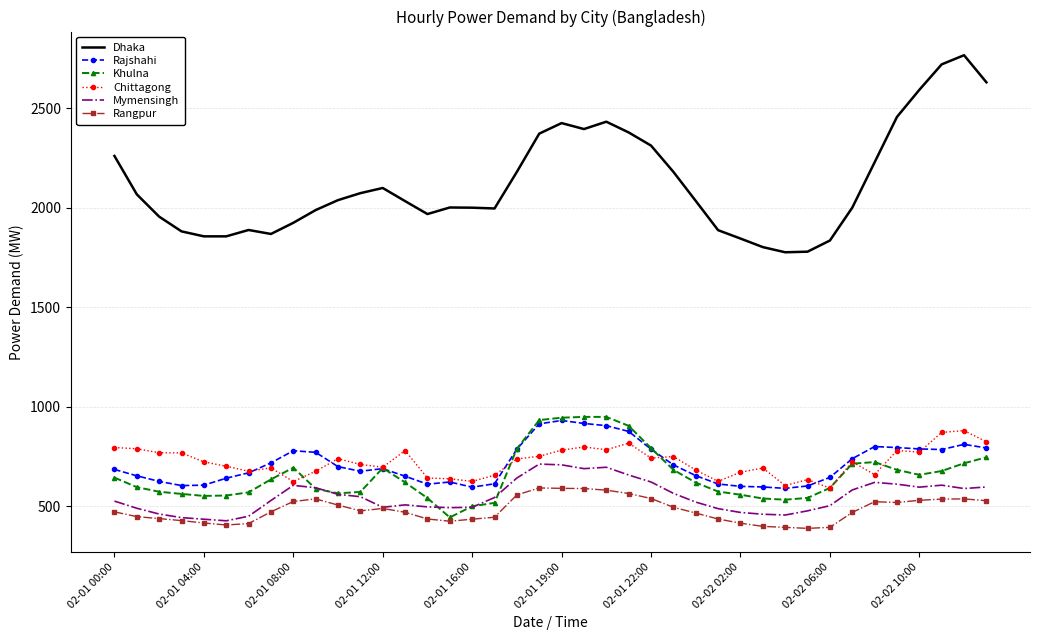

What is the maximum value shown in the chart?

2766